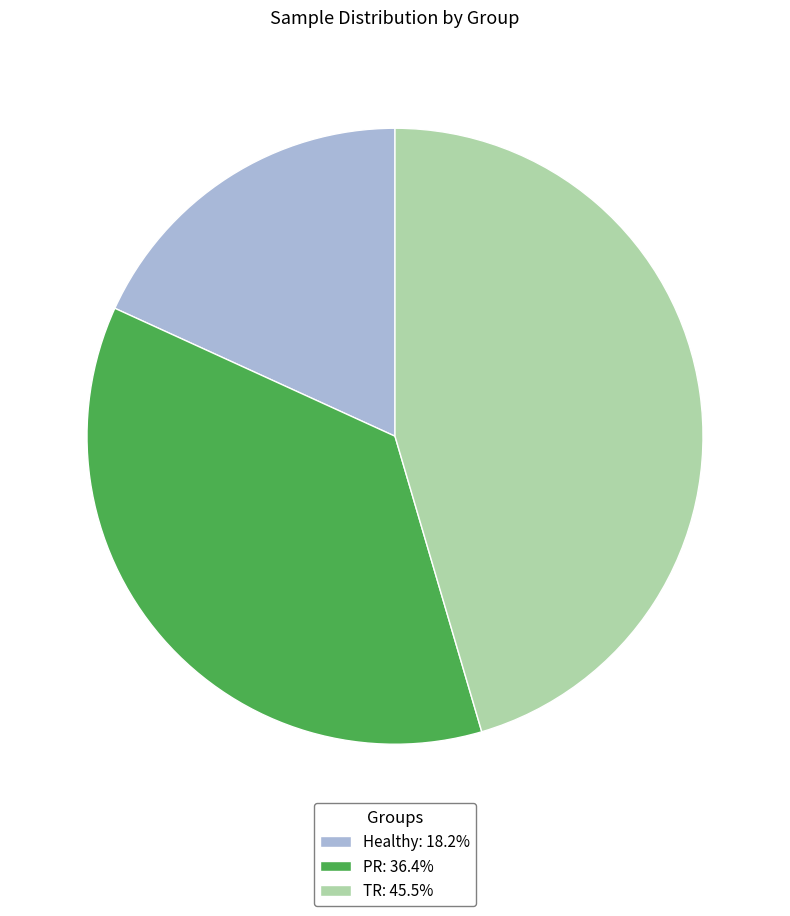

How many segments does this pie chart have?

3